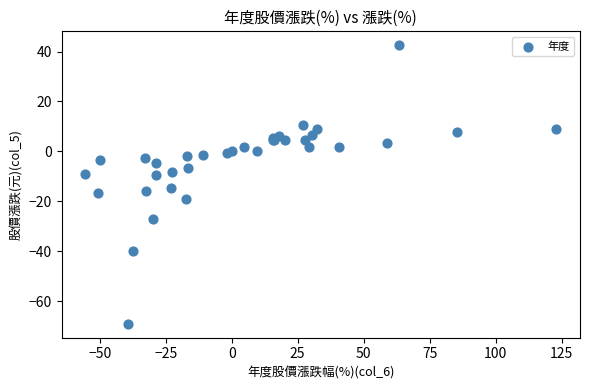

What Y value in the scatter plot is closest to -13?

-14.5